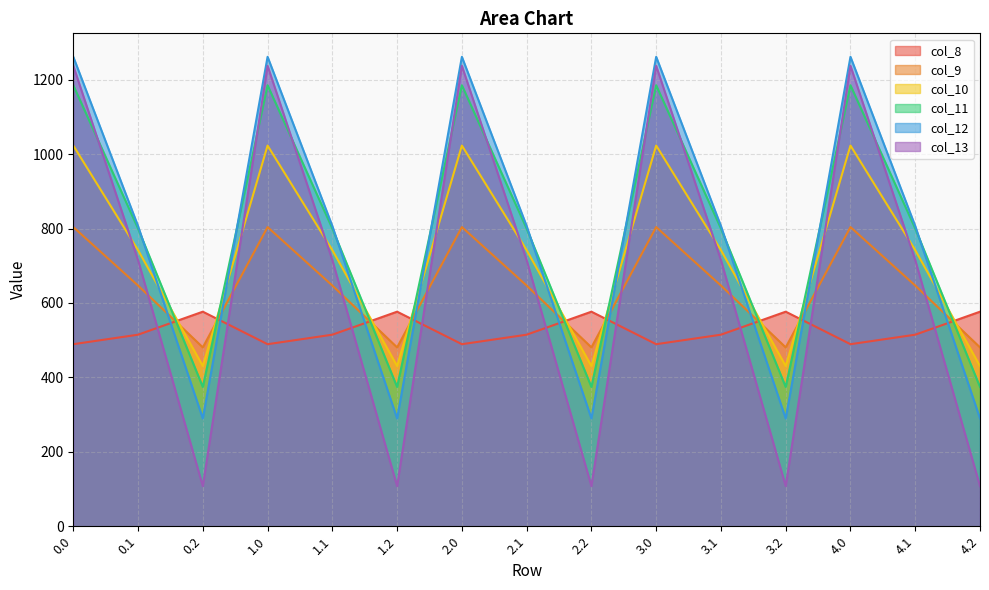

What position from the right is 1.2?

10